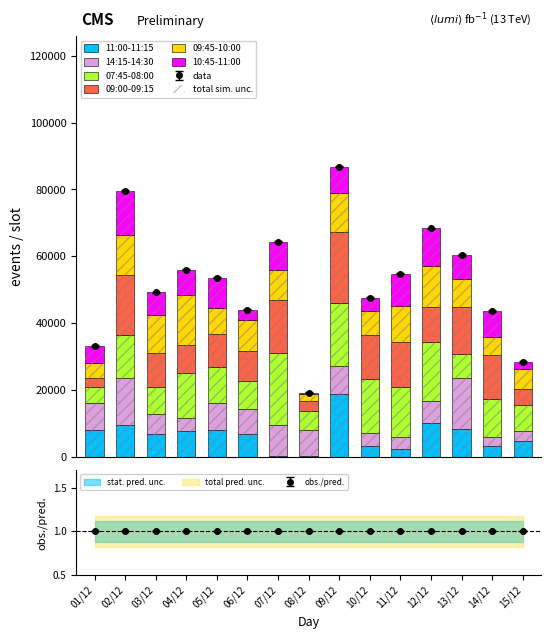

What is the difference between the 10:45-11:00 values at 14/12 and 03/12?

800